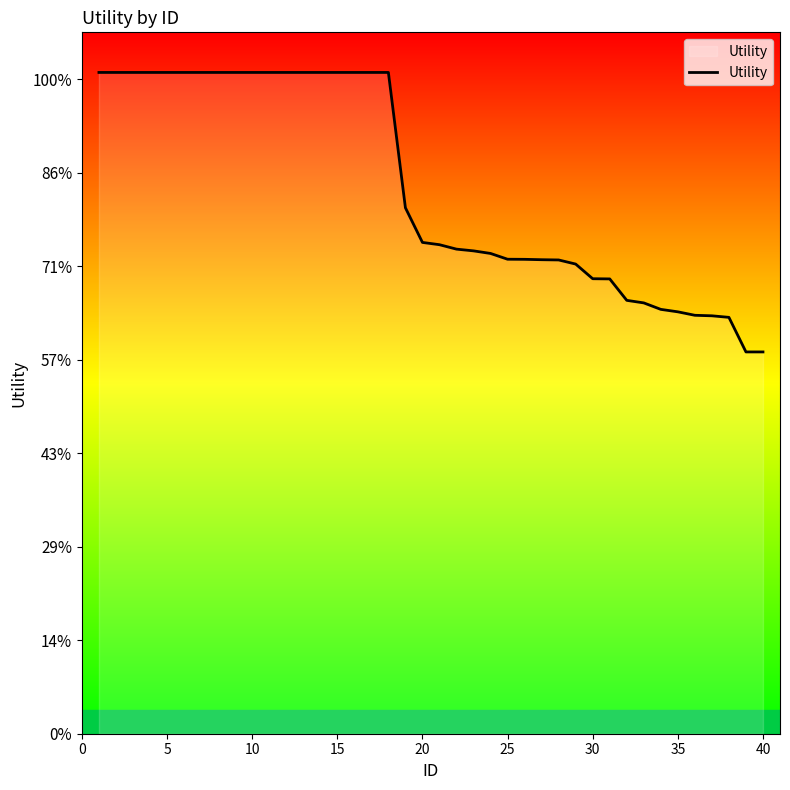

Does the chart display data point markers on the line(s)?

No